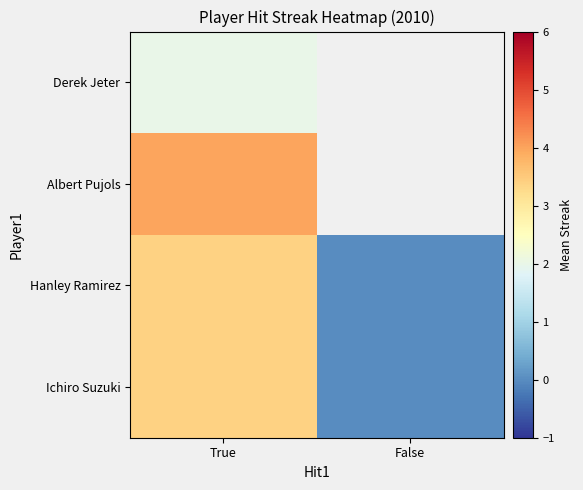

Count the number of data series in this chart.

4